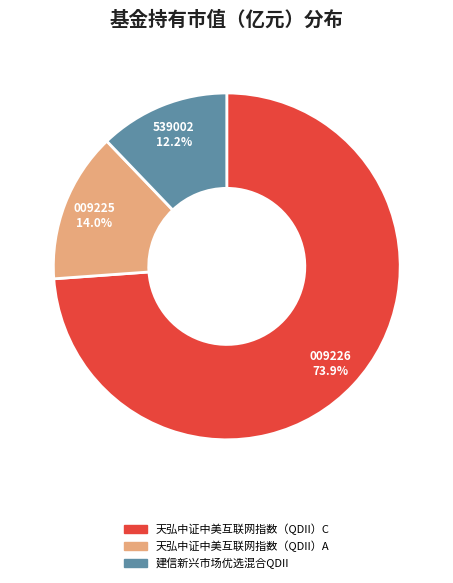

What is the largest slice in the pie chart?

天弘中证中美互联网指数（QDII）C